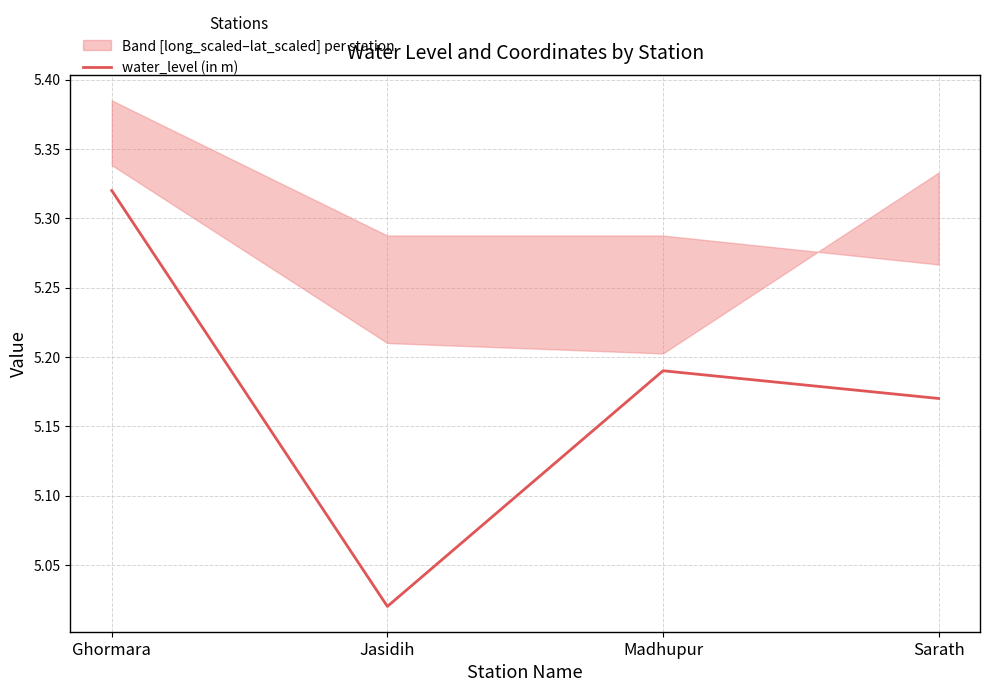

Reading right to left, what are all the values shown in this chart?

5.2	5.2	5.0	5.3